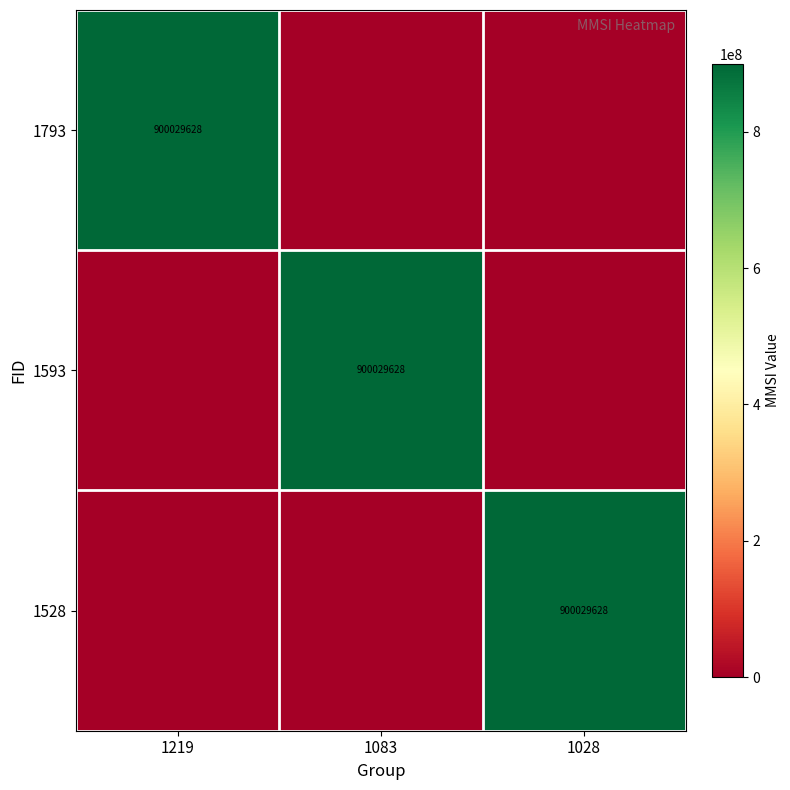

The 1593 series shows 216720353 at 1083. True or false?

False